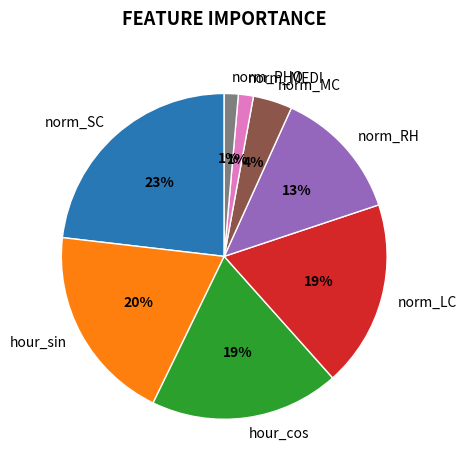

The norm_RH slice represents 27% of the pie. True or false?

False